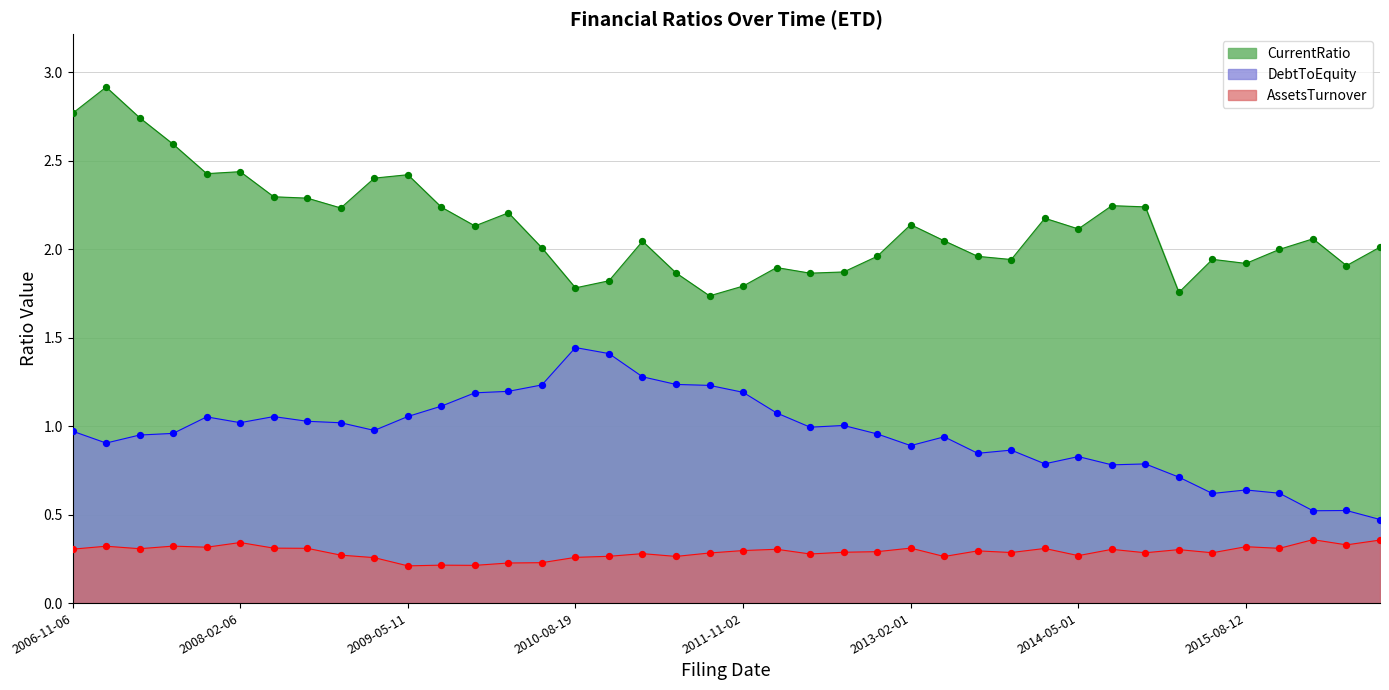

Which series has the largest Y range (max minus min)?

CurrentRatio